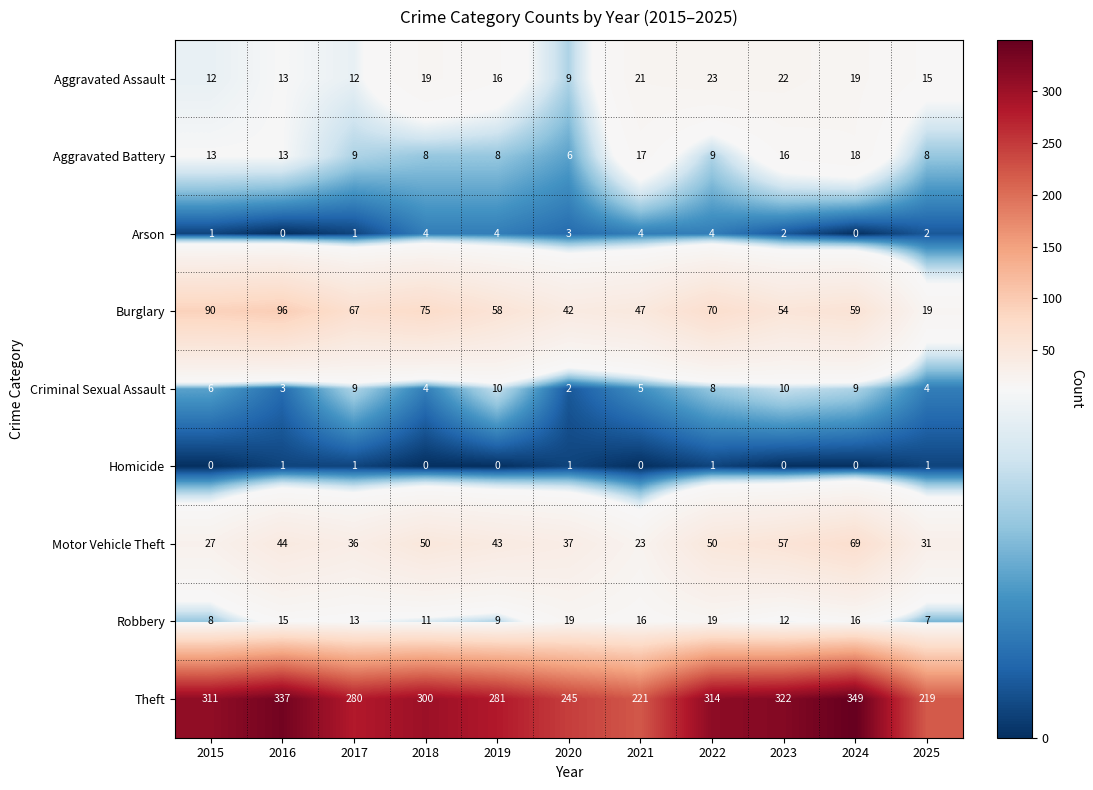

Which series has the widest spread of values?

Theft